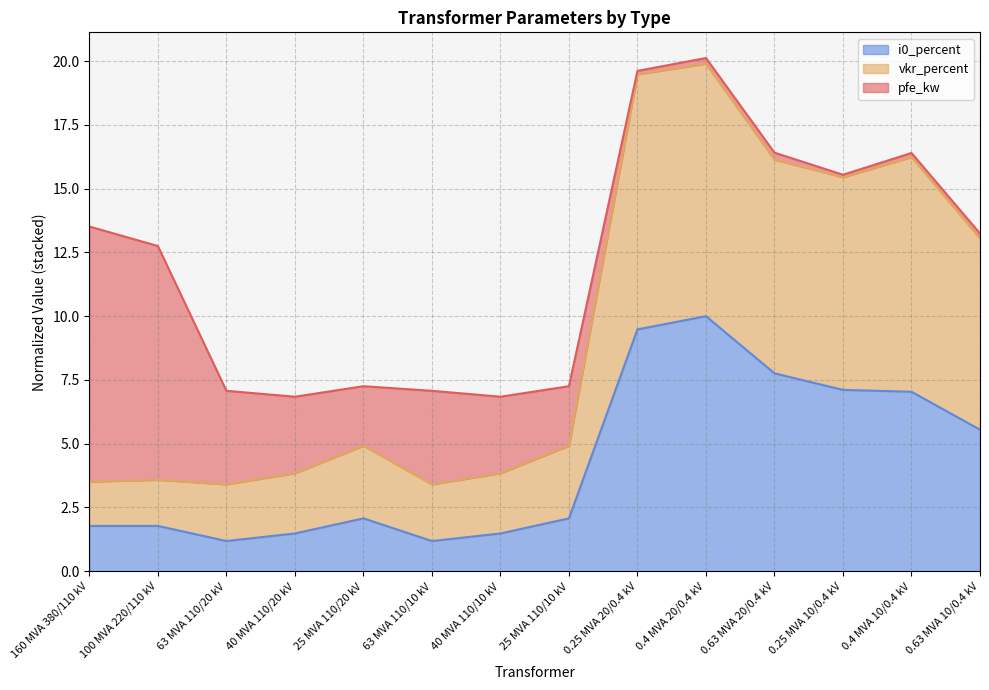

What is the total value across all series at 63 MVA 110/20 kV?

7.1